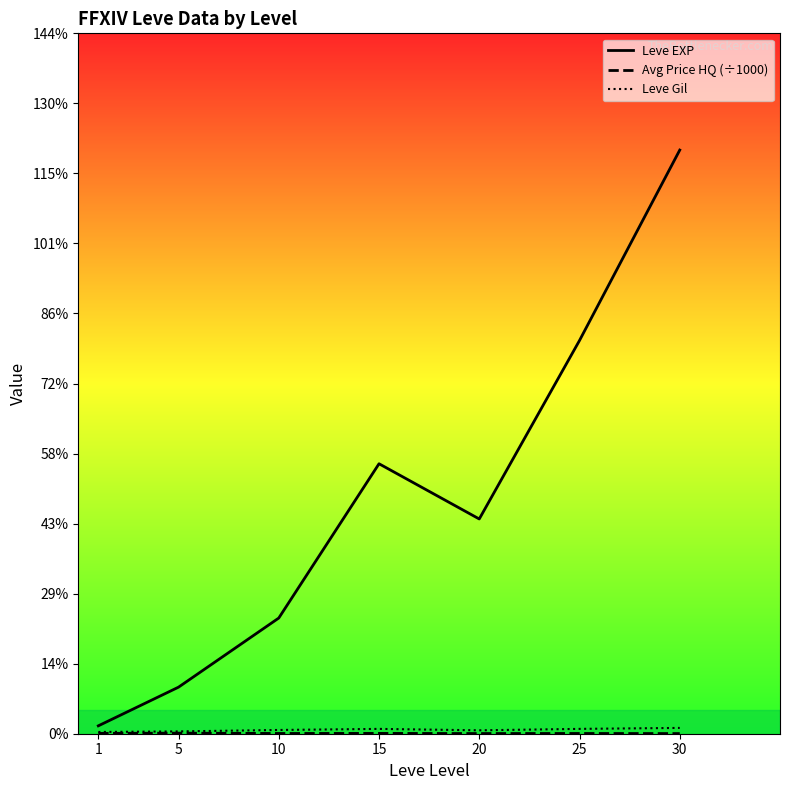

Where is the first local minimum for Leve Gil?

20